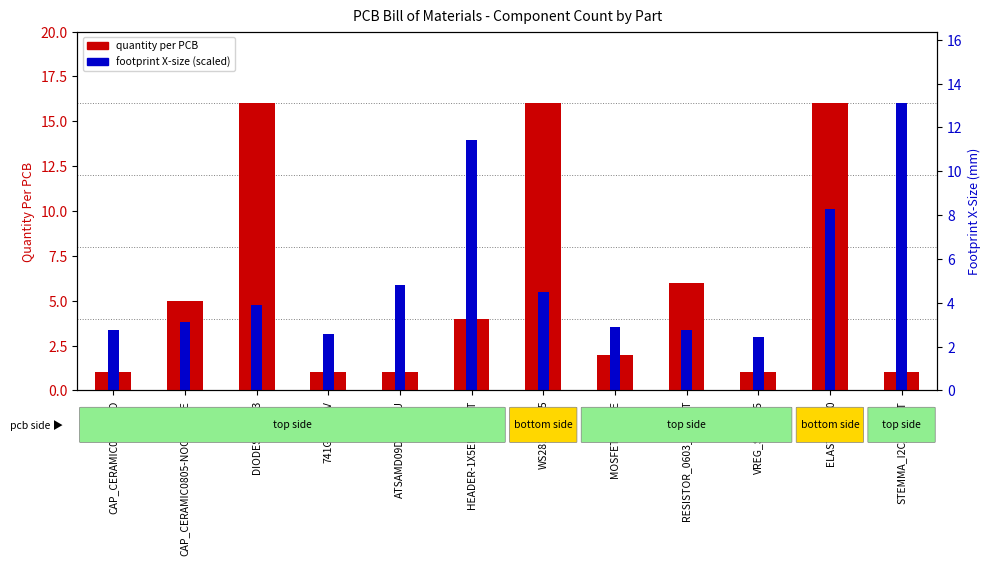

What is the label of the 5th bar from the left?

ATSAMD09D14A-MU